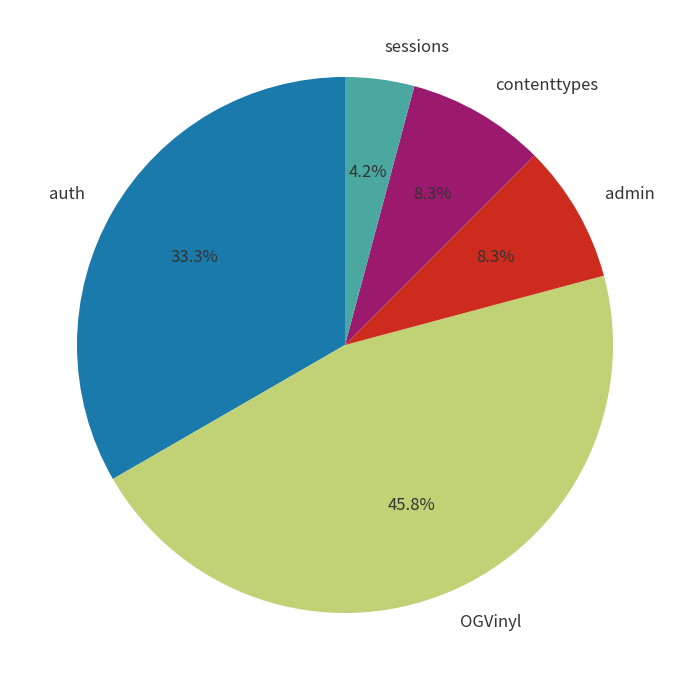

True or false: contenttypes accounts for 8% of the total.

True